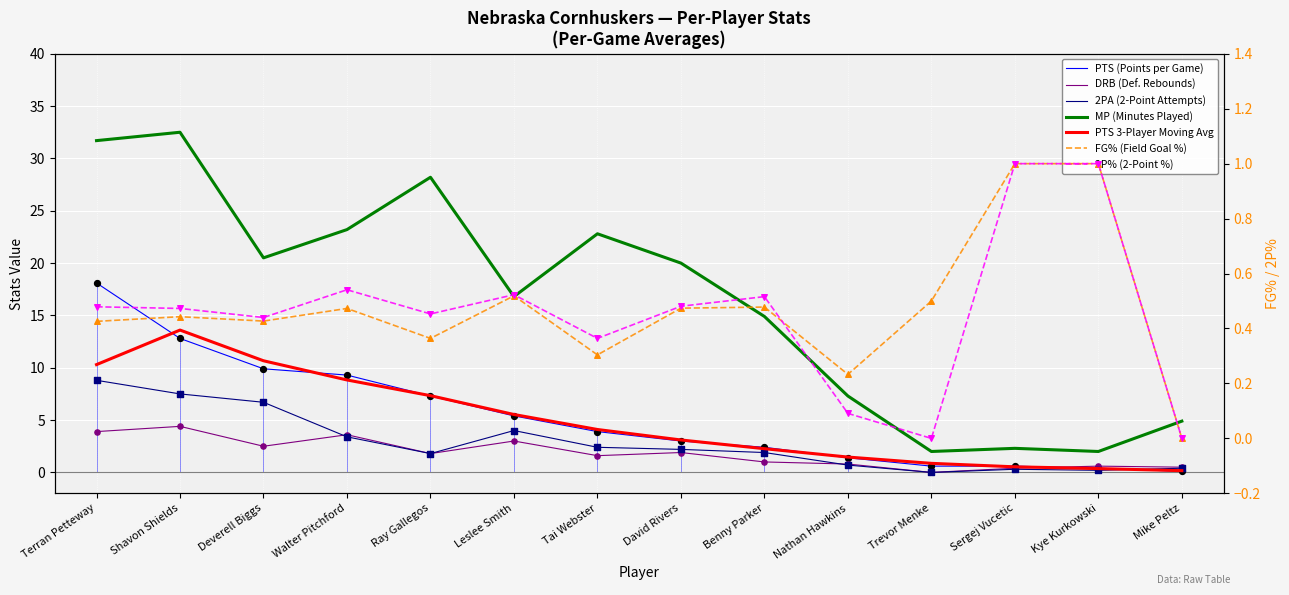

Which series has the largest Y range (max minus min)?

MP